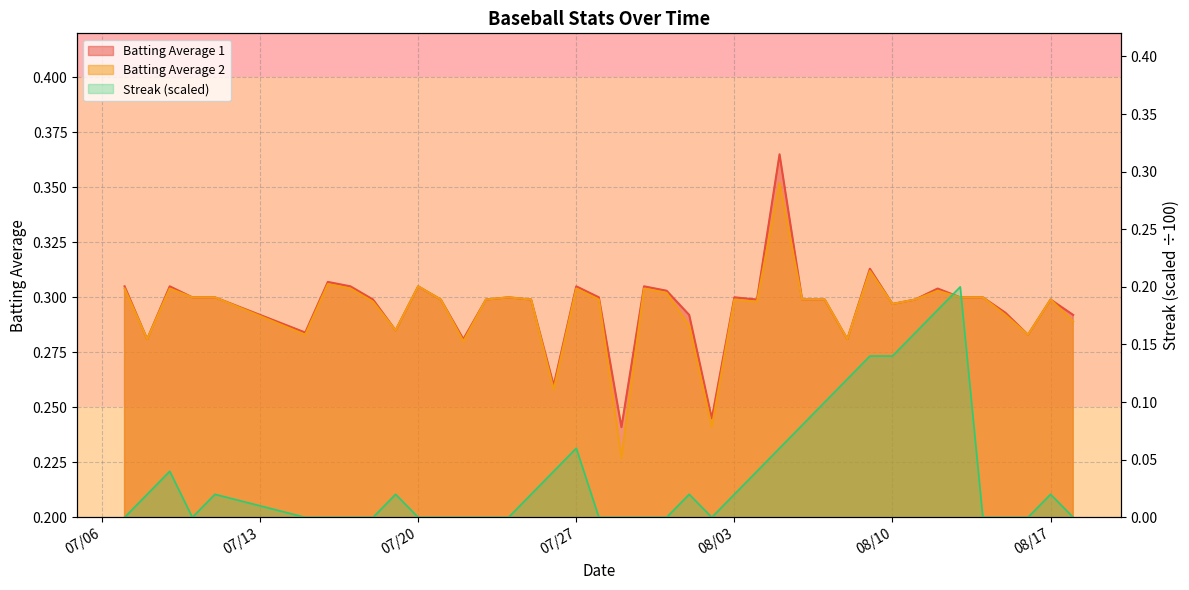

Which has a higher value, 2010-07-31 or 2010-07-27?

2010-07-27